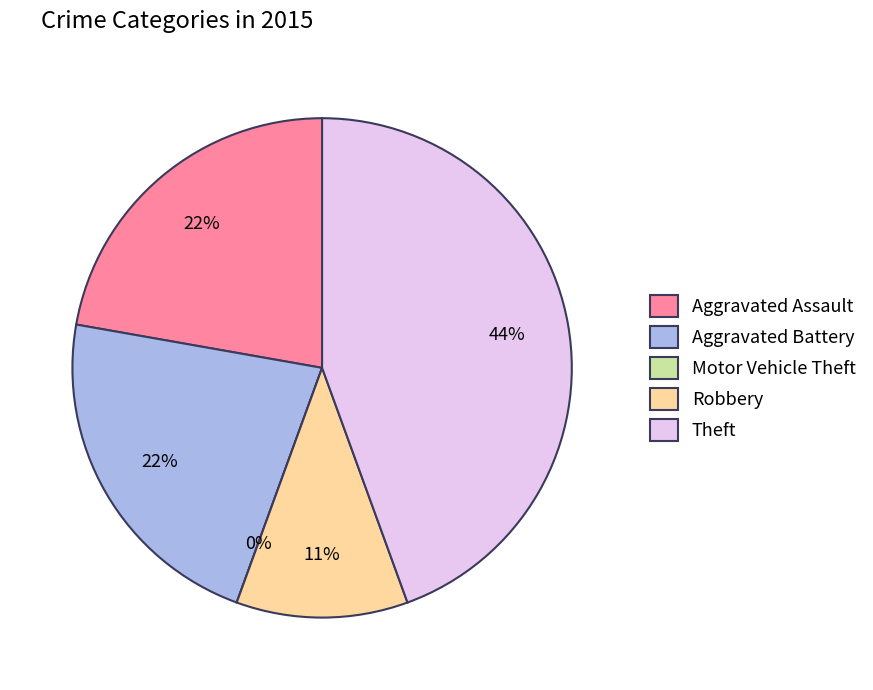

Count the number of slices in the pie.

5